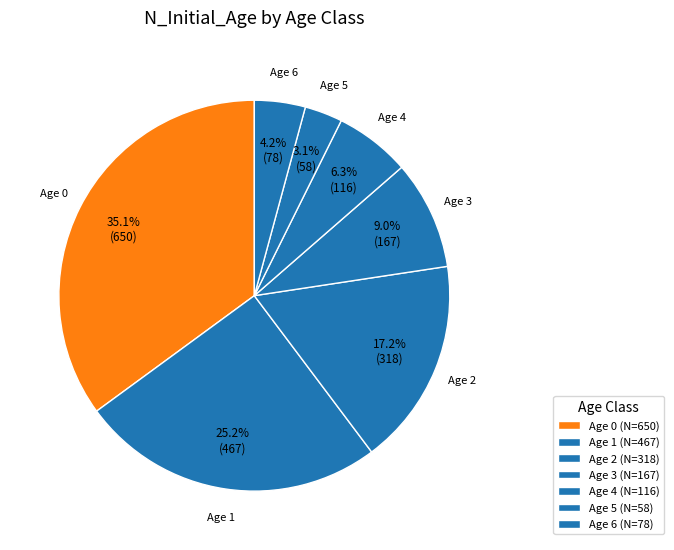

How many segments does this pie chart have?

7